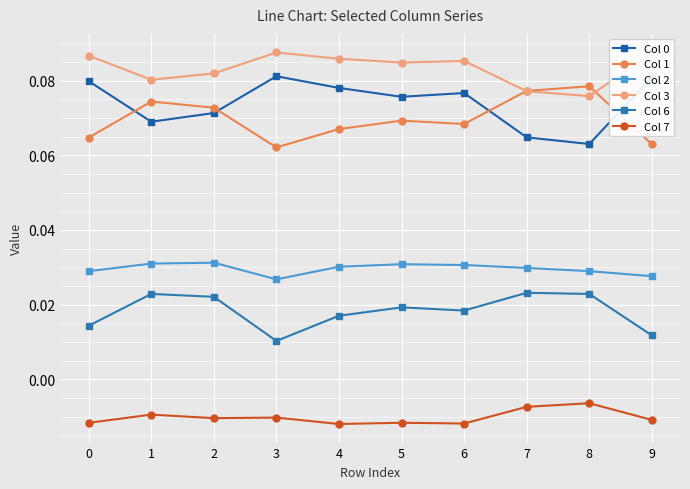

Where is Col 0 nearest to the value 0?

8